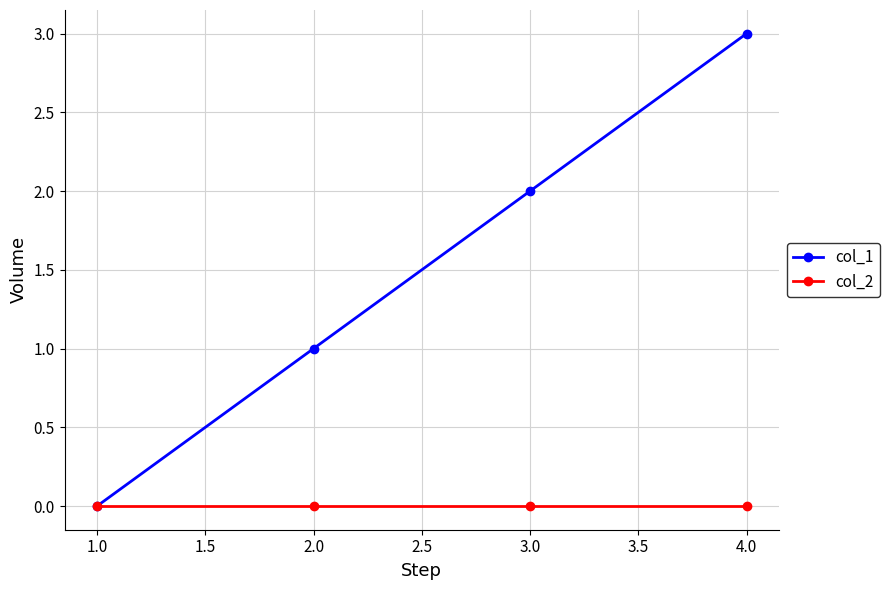

What is the greatest value displayed?

3